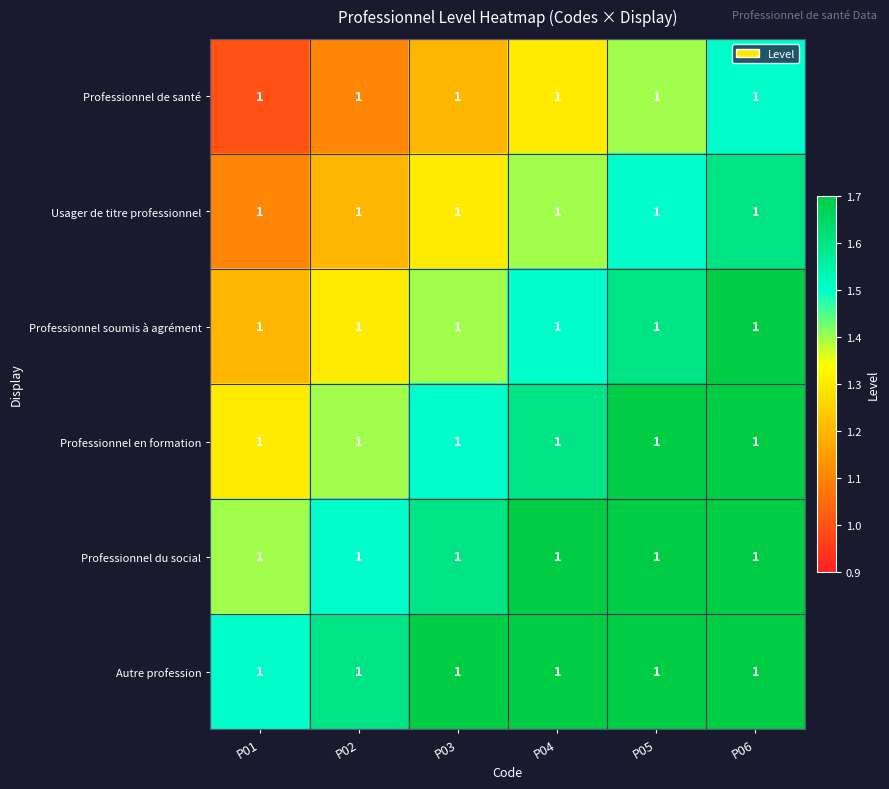

Rank the categories by Professionnel de santé value from highest to lowest.

P06, P05, P04, P03, P02, P01